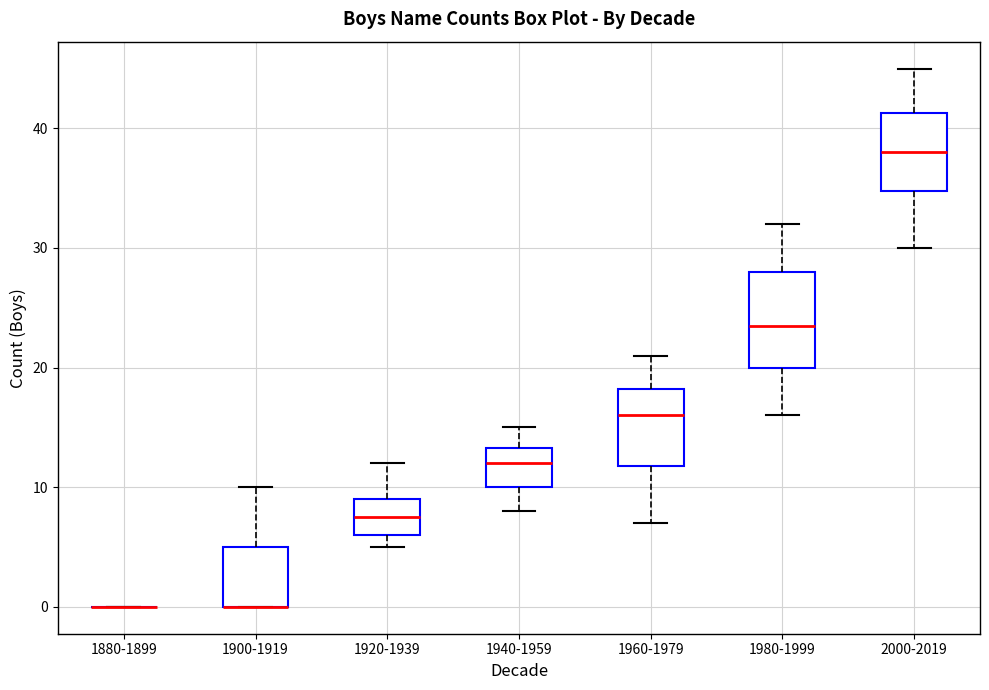

Reading left to right, read every box against the y-axis: the position of its median line, the range the box covers, and the ends of its whiskers. The values are not printed on the chart, so give them approximately, as read against the axis.

1880-1899: box collapsed to a line at 0, whiskers 0 to 0
1900-1919: median 0 (drawn on the box's lower edge), box 0 to 5, whiskers 0 to 10
1920-1939: median 8, box 6 to 9, whiskers 5 to 12
1940-1959: median 12, box 10 to 13, whiskers 8 to 15
1960-1979: median 16, box 12 to 18, whiskers 7 to 21
1980-1999: median 24, box 20 to 28, whiskers 16 to 32
2000-2019: median 38, box 35 to 41, whiskers 30 to 45